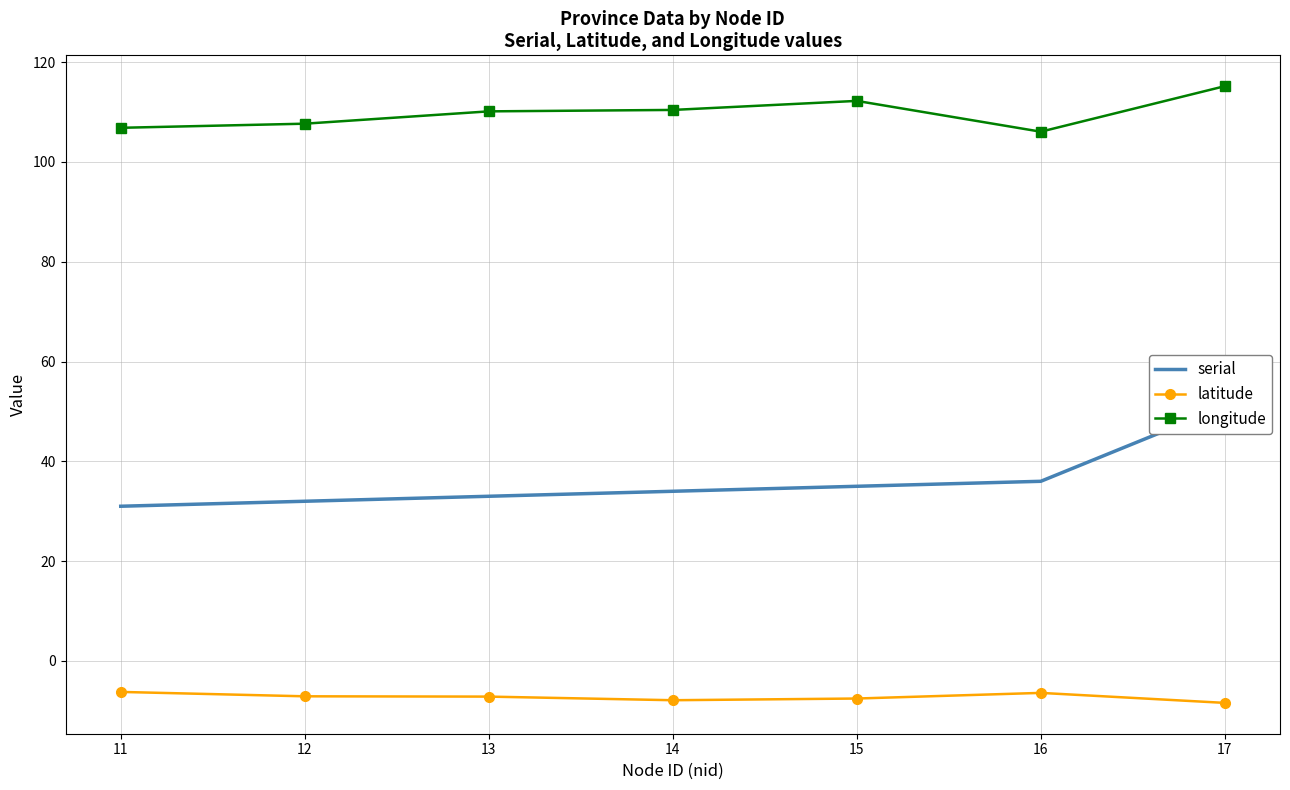

Reading left to right, extract all data points from this chart.

serial: 31.0	32.0	33.0	34.0	35.0	36.0	51.0
latitude: -6.2	-7.1	-7.2	-7.9	-7.5	-6.4	-8.4
longitude: 106.8	107.7	110.1	110.4	112.2	106.1	115.2